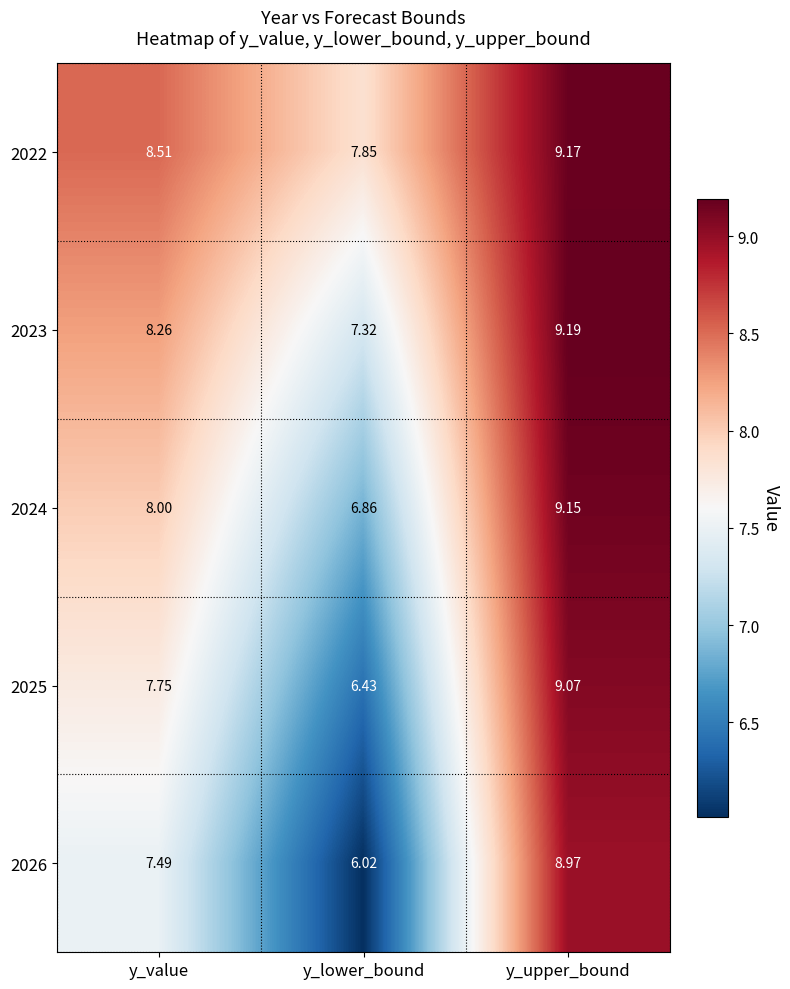

At how many categories does at least one series exceed 7?

3